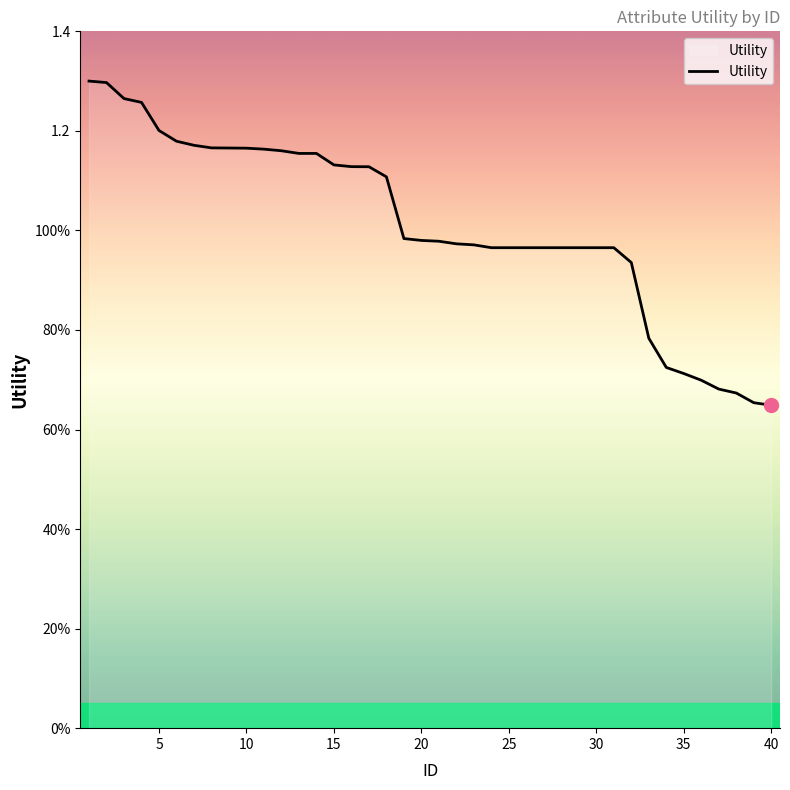

Does the chart display data point markers on the line(s)?

No